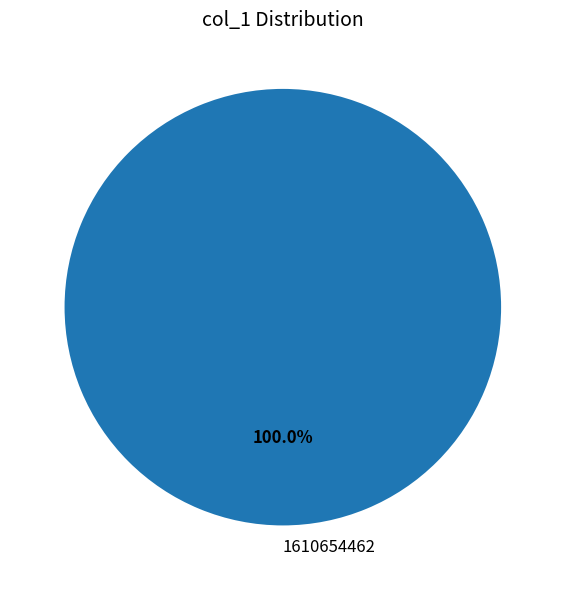

Which slice represents more than half of the pie?

1610654462